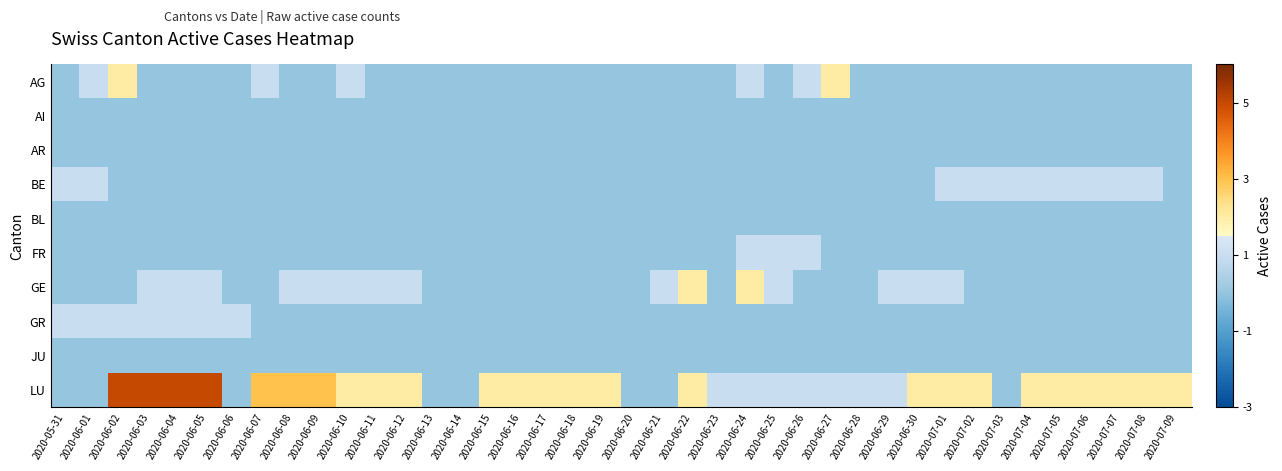

Which series has the largest total across all categories?

LU